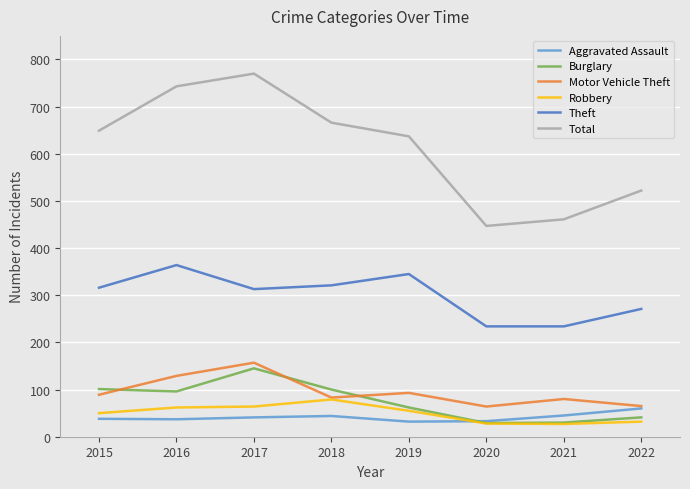

What is the total value across all series at 2016?

1431